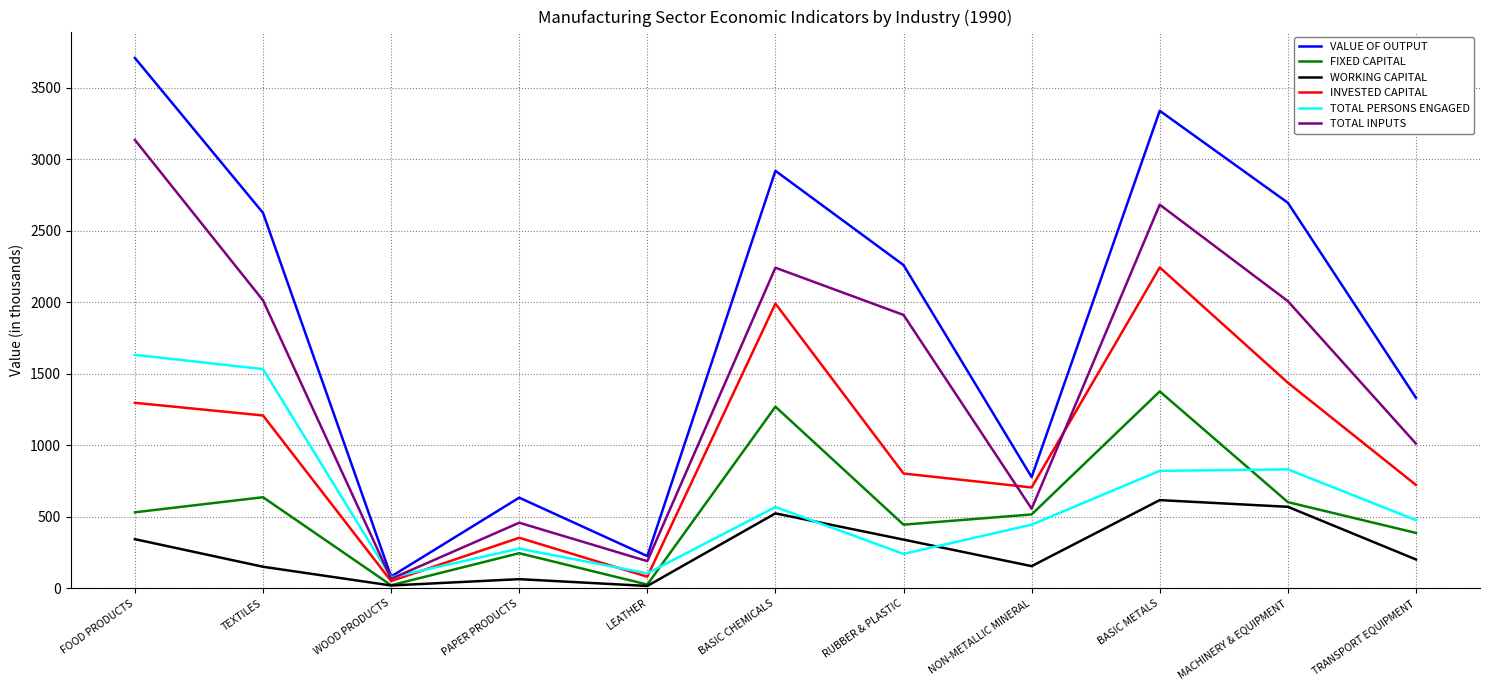

What is the greatest value displayed?

3707.8